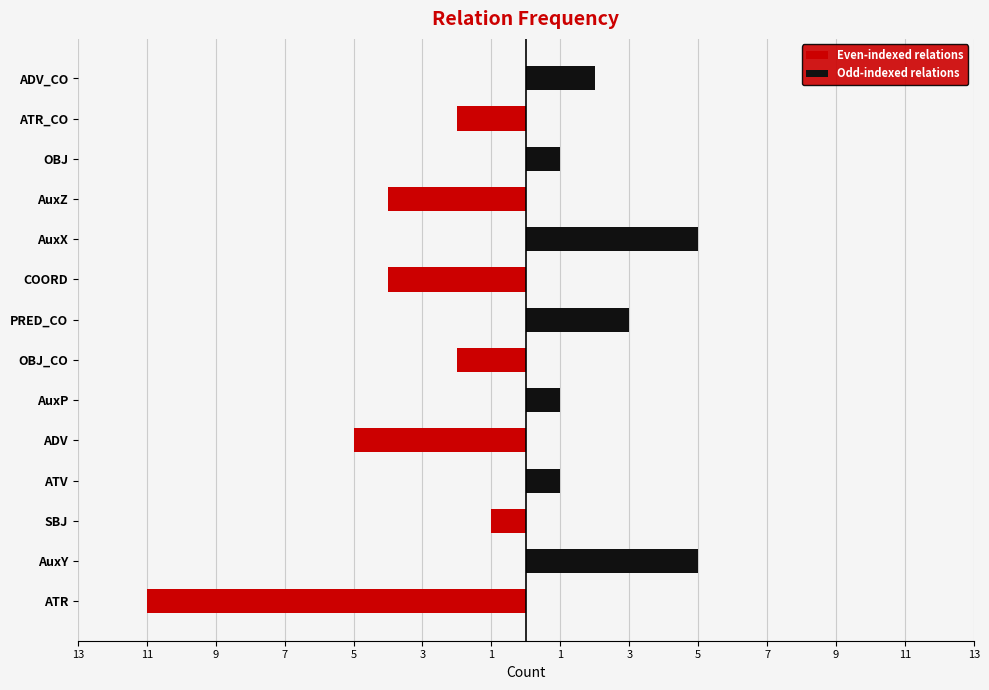

Which has a higher value, ATV or ATR?

ATV